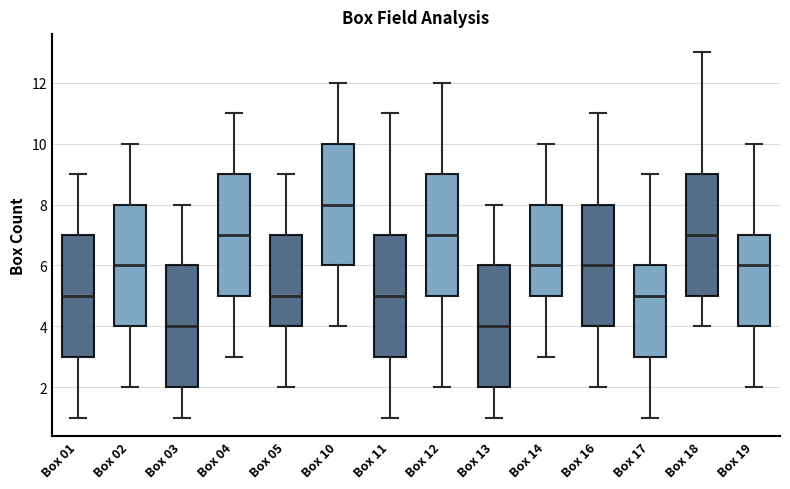

Which box has the highest median line?

Box 10